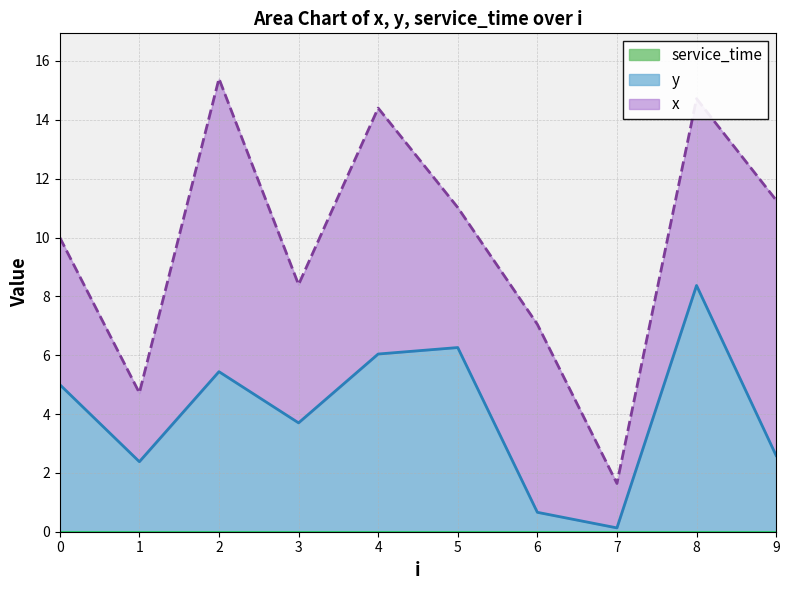

Where is the first local maximum for y?

2